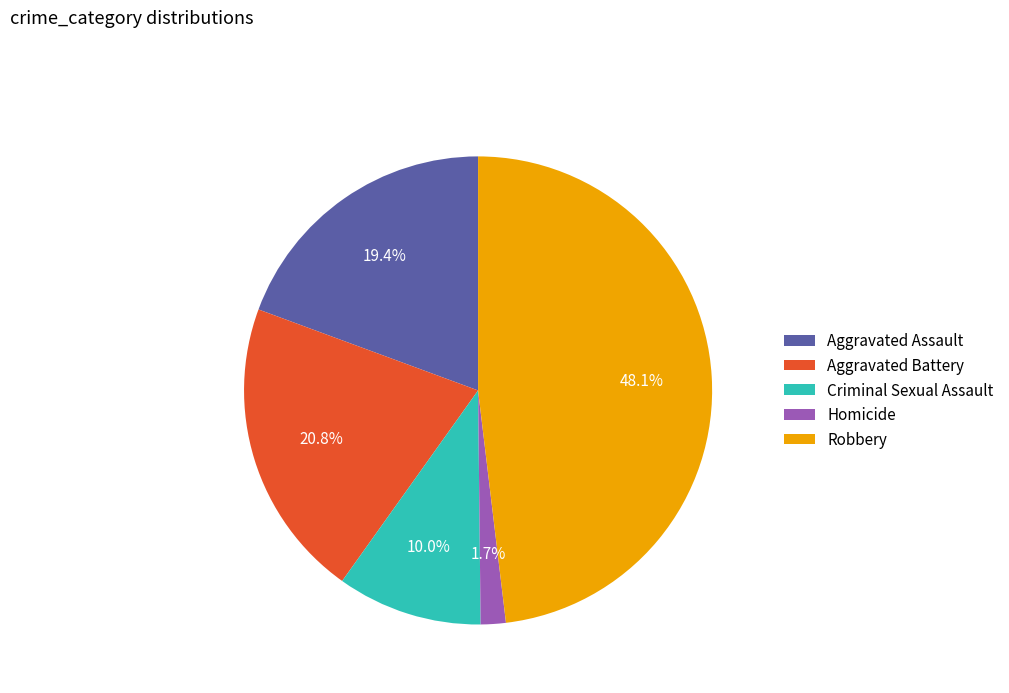

To the nearest percent, what is the average slice percentage?

20%